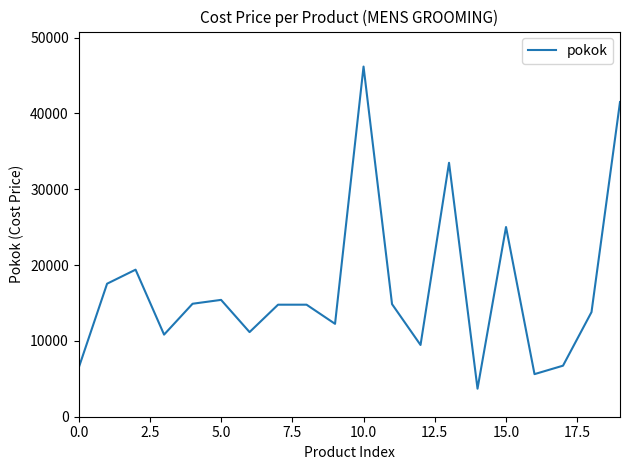

What is the smallest value displayed?

3699